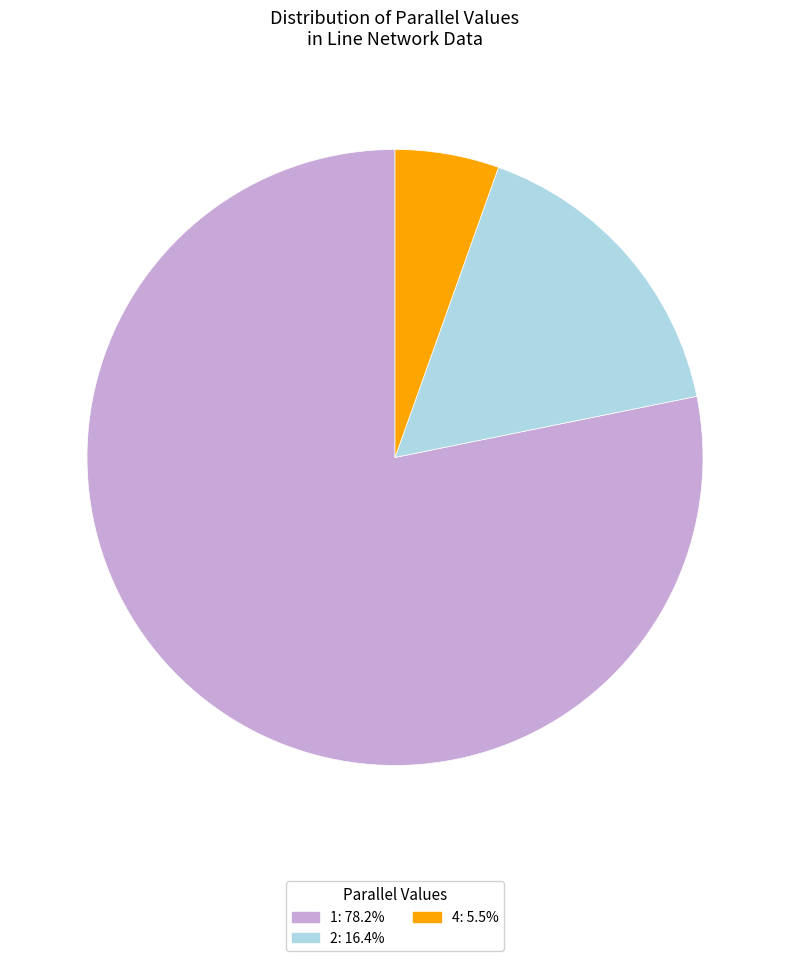

Which slice is the smallest?

4